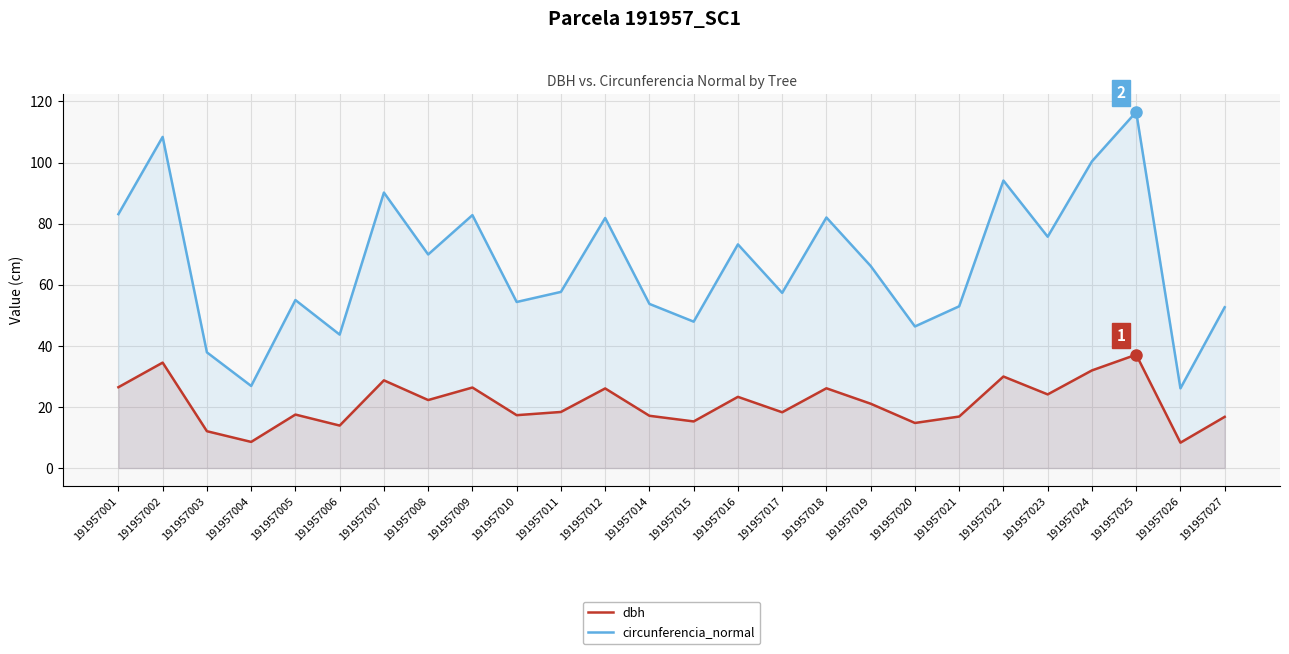

True or false: dbh and circunferencia_normal intersect in this chart.

False